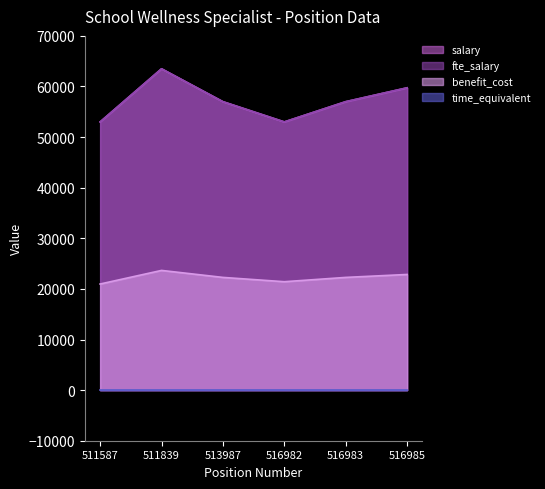

True or false: salary and fte_salary cross at least once.

False